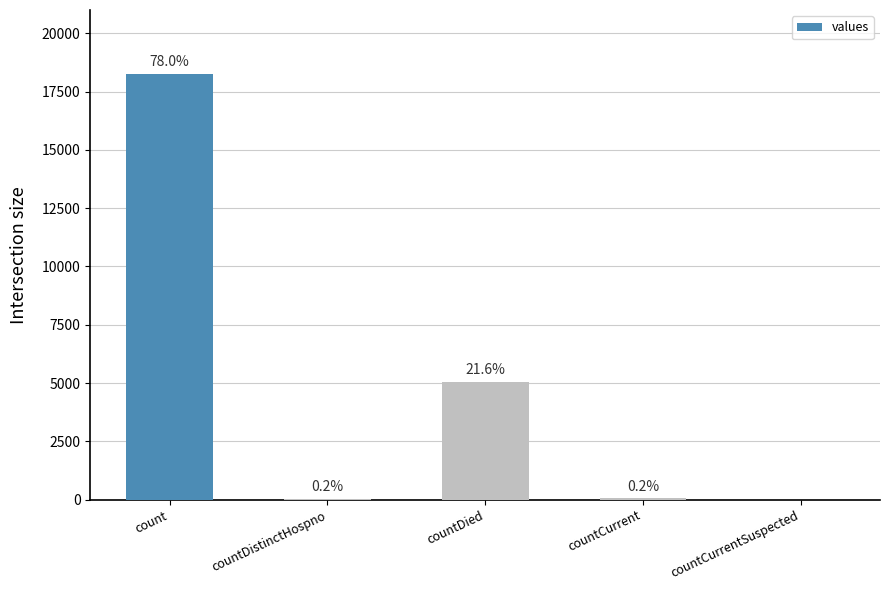

Rank the categories by value from highest to lowest.

count, countDied, countCurrent, countDistinctHospno, countCurrentSuspected